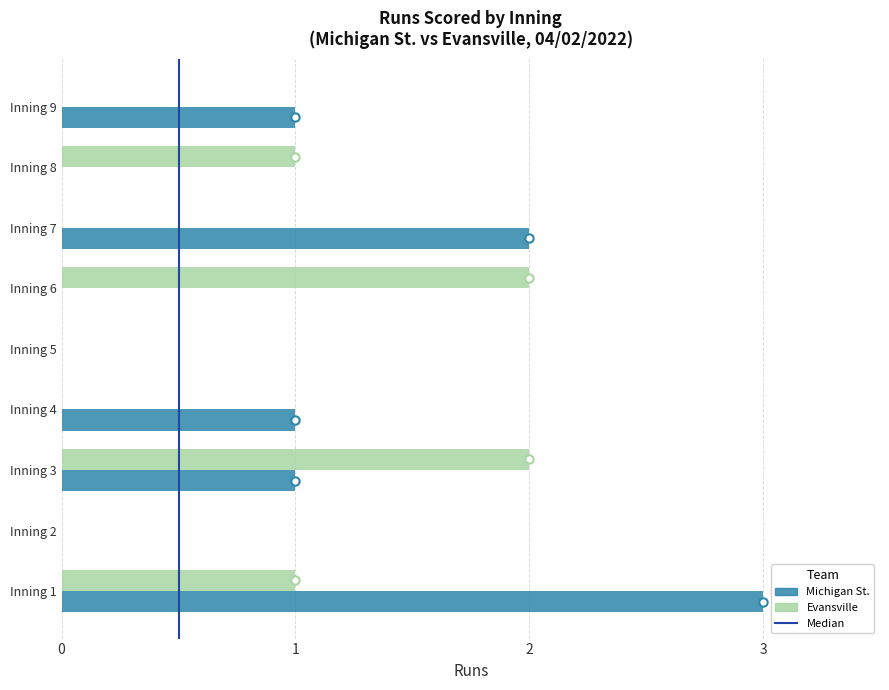

The Evansville series shows 3 at Inning 6. True or false?

False